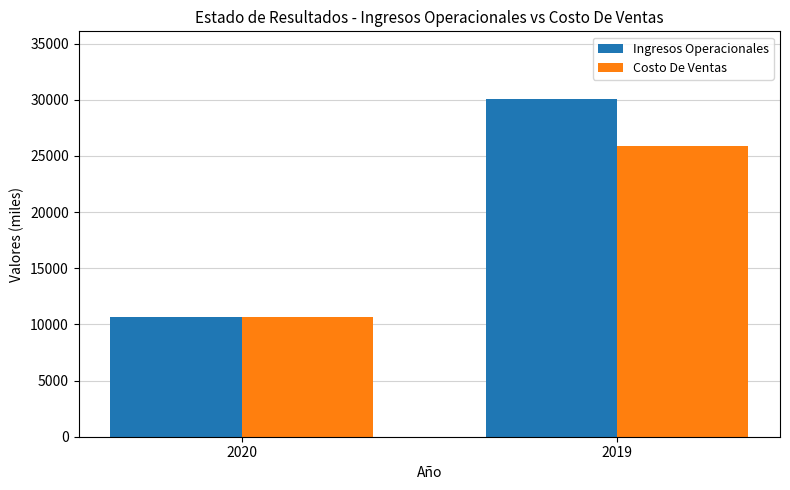

How many groups of bars are there?

2